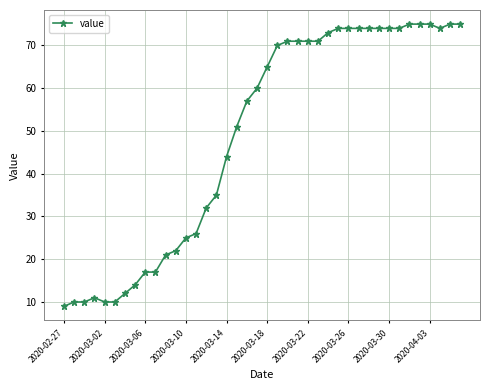

What is the smallest value displayed?

9